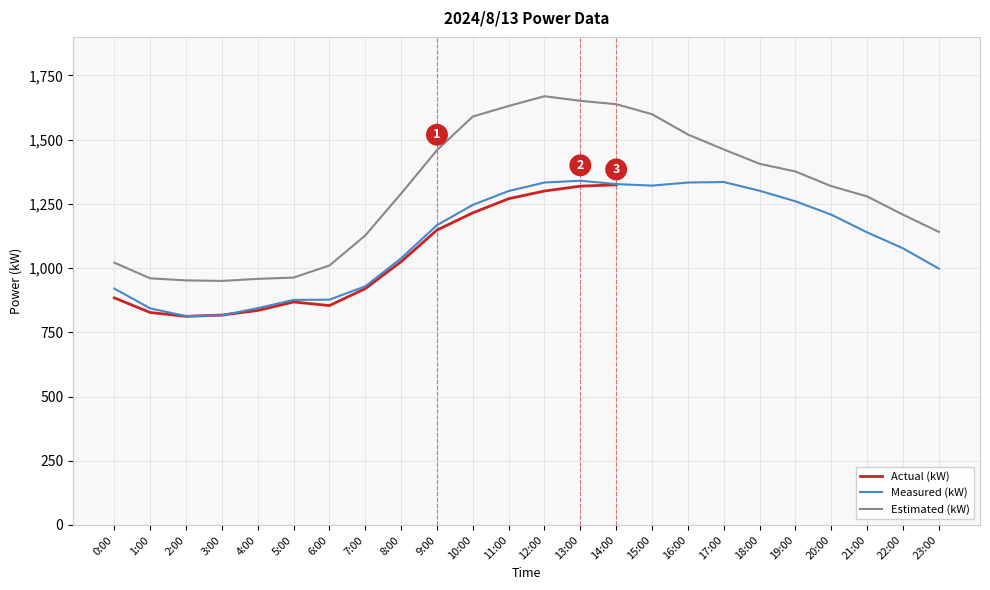

Rank the categories by Measured (kW) value from lowest to highest.

2:00, 3:00, 1:00, 4:00, 5:00, 6:00, 0:00, 7:00, 23:00, 8:00, 22:00, 21:00, 9:00, 20:00, 10:00, 19:00, 11:00, 18:00, 15:00, 14:00, 12:00, 16:00, 17:00, 13:00